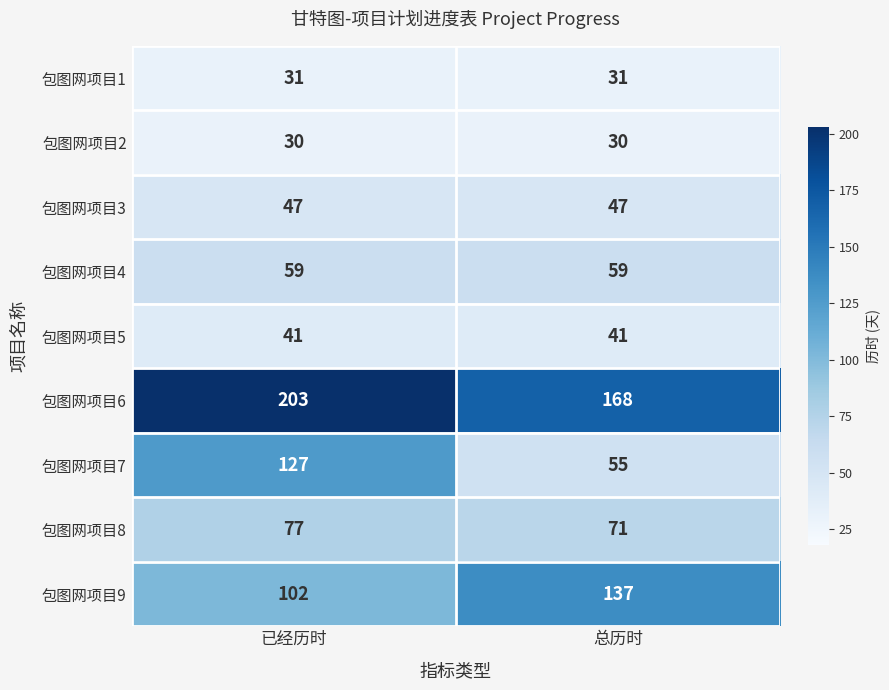

At which category is the sum across all series the highest?

已经历时